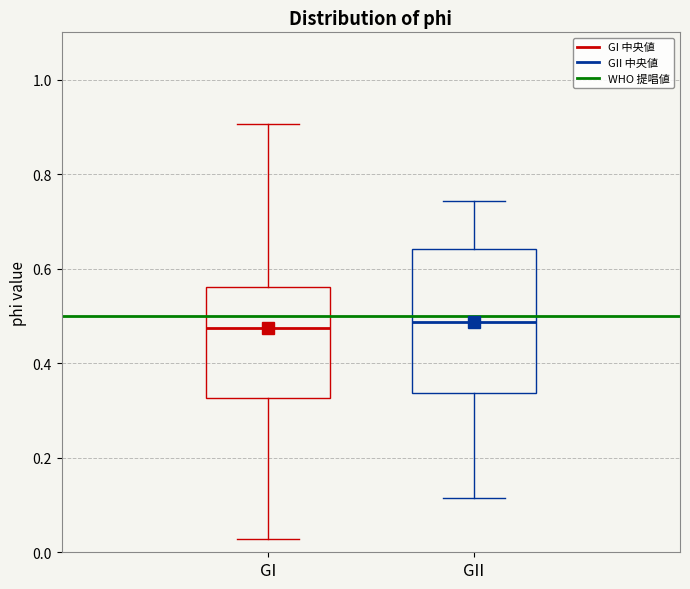

Reading left to right, transcribe this box plot: for each box, give where its median line is, the range the box spans, and where its two whiskers end, as read against the y-axis. The values are not printed on the chart, so give them approximately, as read against the axis.

GI: median 0.48, box 0.32 to 0.56, whiskers 0.02 to 0.90
GII: median 0.48, box 0.34 to 0.64, whiskers 0.12 to 0.74